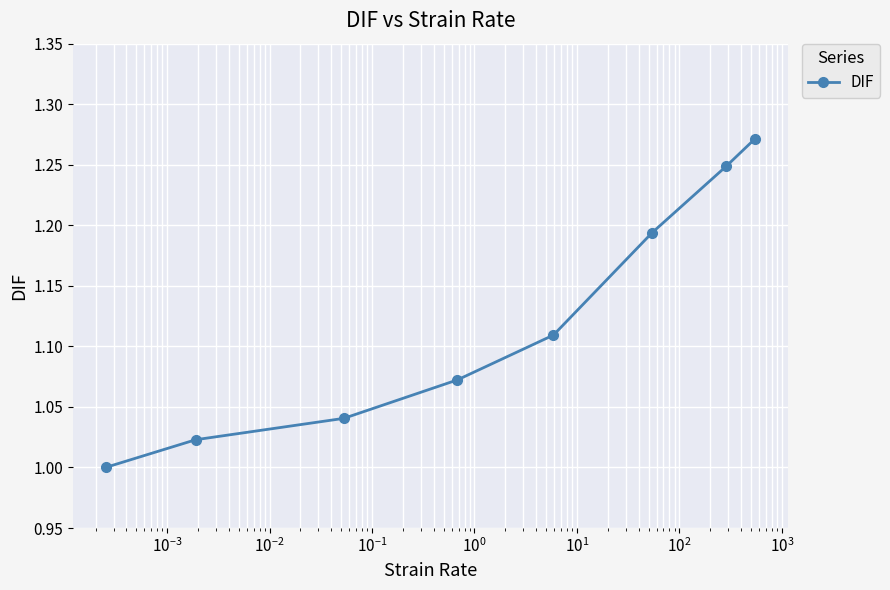

What is the difference between the second highest and minimum values?

0.2